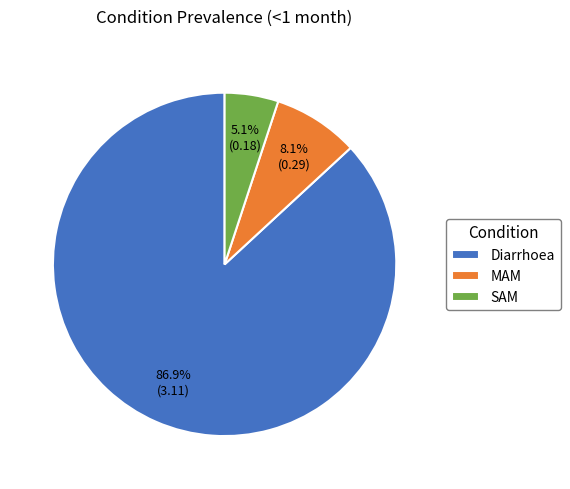

Combined, do Diarrhoea and MAM account for over 50%?

Yes